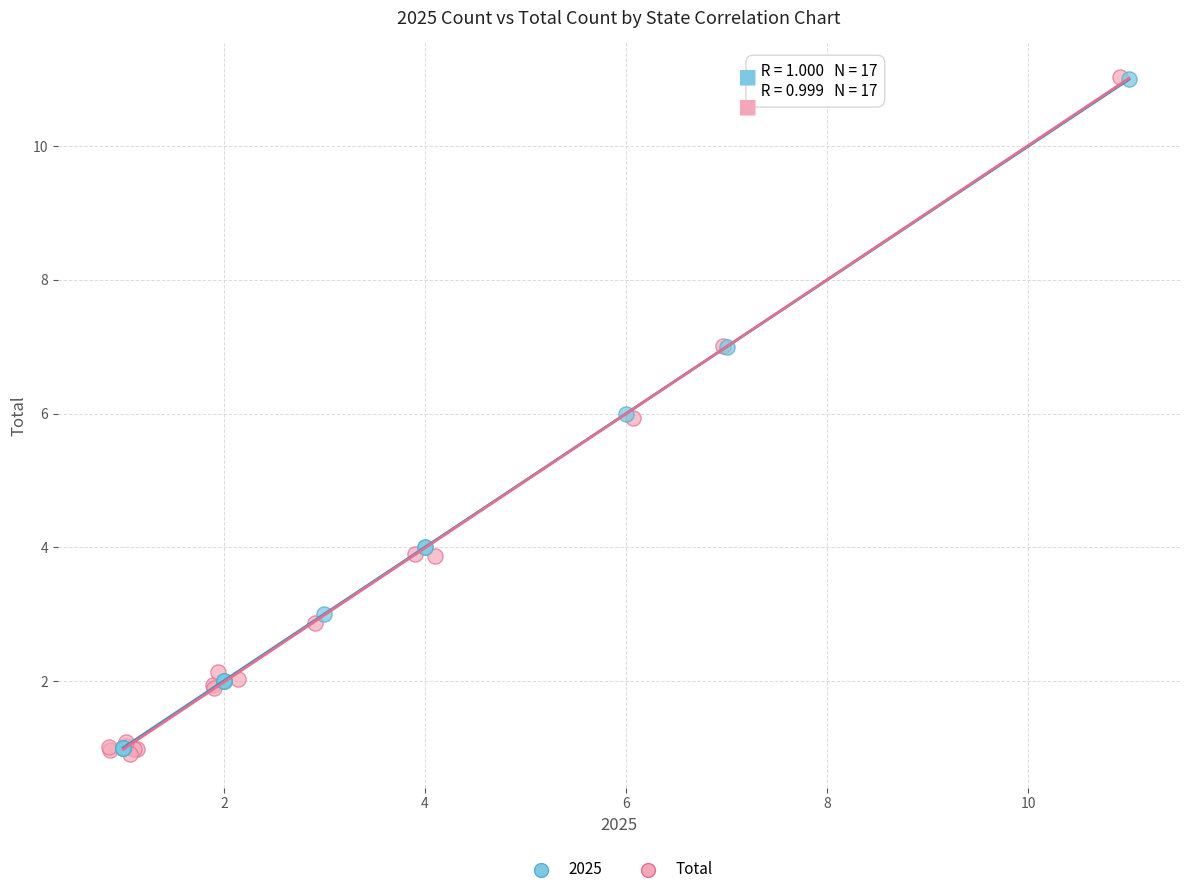

What are all the series names shown in the legend?

2025, Total